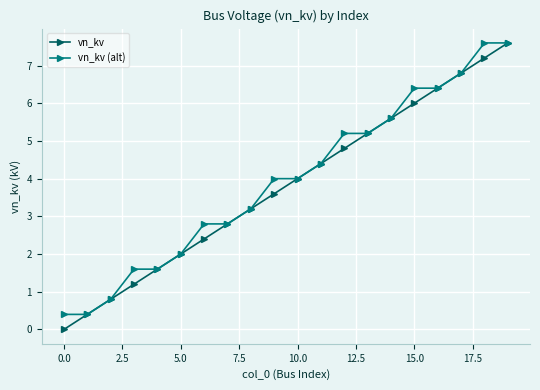

At how many categories does at least one series exceed 1?

17